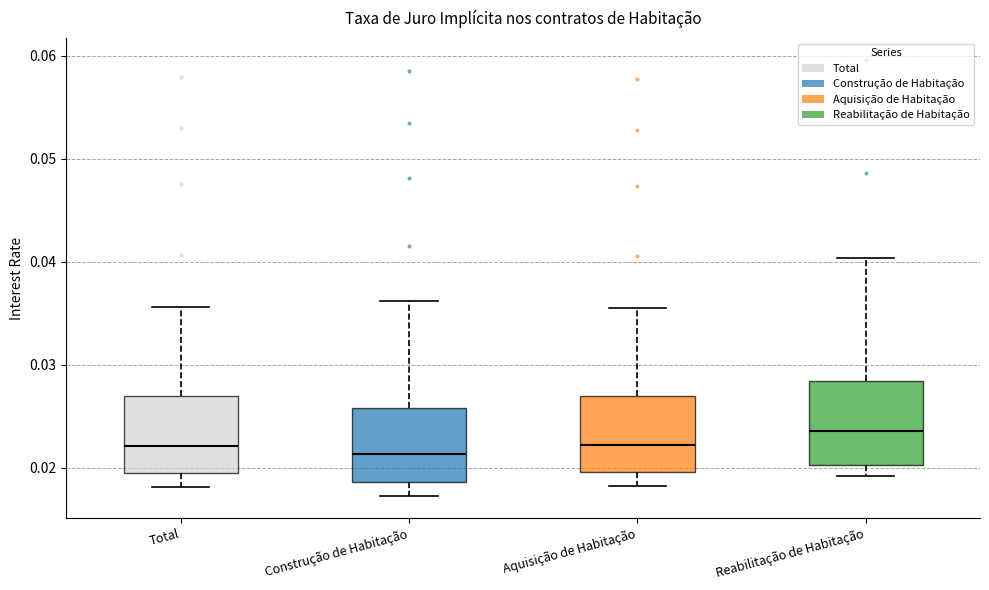

Reading left to right, transcribe this box plot: for each box, give where its median line is, the range the box spans, and where its two whiskers end, as read against the y-axis. The values are not printed on the chart, so give them approximately, as read against the axis.

Total: median 0.022, box 0.019 to 0.027, whiskers 0.018 to 0.036
Construção de Habitação: median 0.021, box 0.019 to 0.026, whiskers 0.017 to 0.036
Aquisição de Habitação: median 0.022, box 0.020 to 0.027, whiskers 0.018 to 0.036
Reabilitação de Habitação: median 0.024, box 0.020 to 0.028, whiskers 0.019 to 0.040